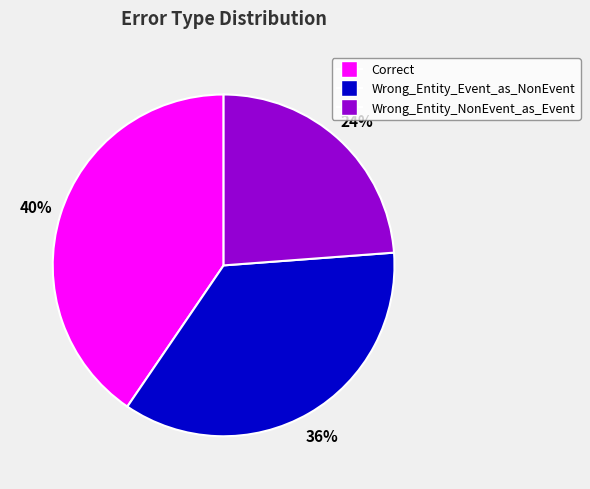

Is the sum of Wrong_Entity_NonEvent_as_Event and Correct greater than half?

Yes